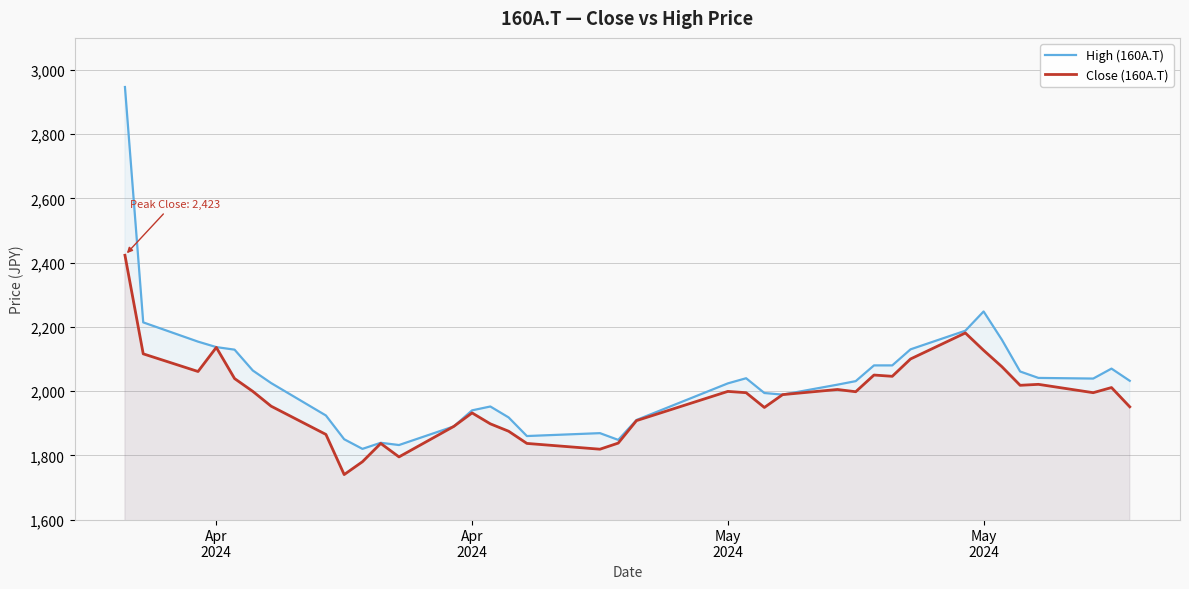

Is it true that Close (160A.T) equals 3099 at 9?

False